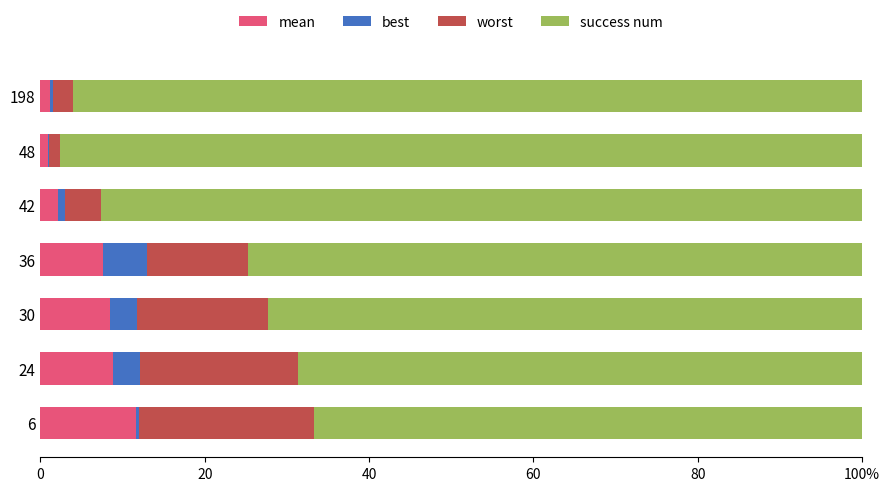

What is the value of the worst bar at the 3rd from the left?

15.9